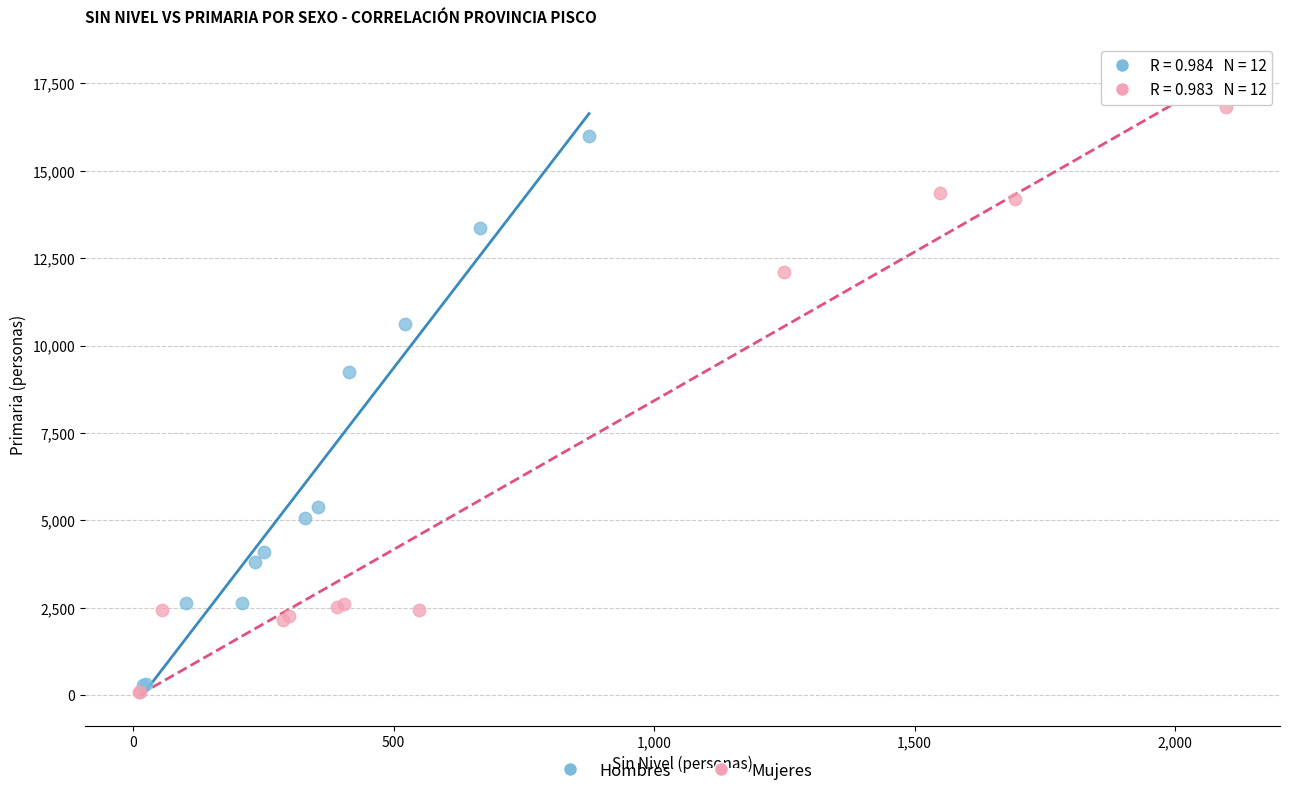

Which series contains the highest Y value?

Mujeres